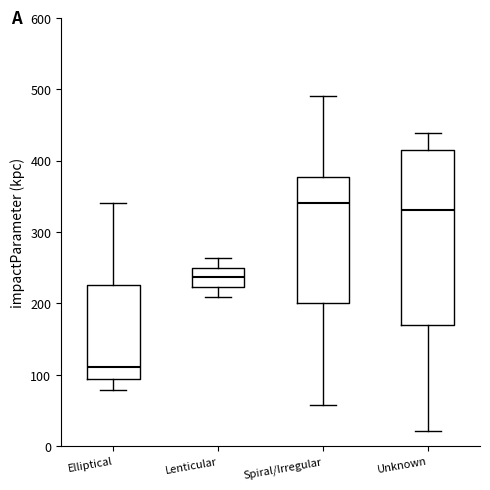

Which box's median line is the lowest?

Elliptical